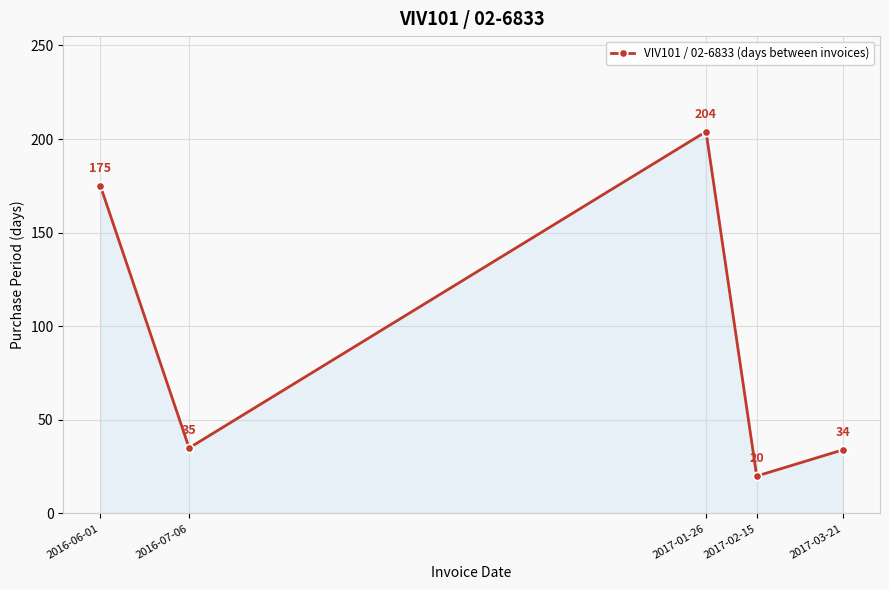

What is the average value?

94